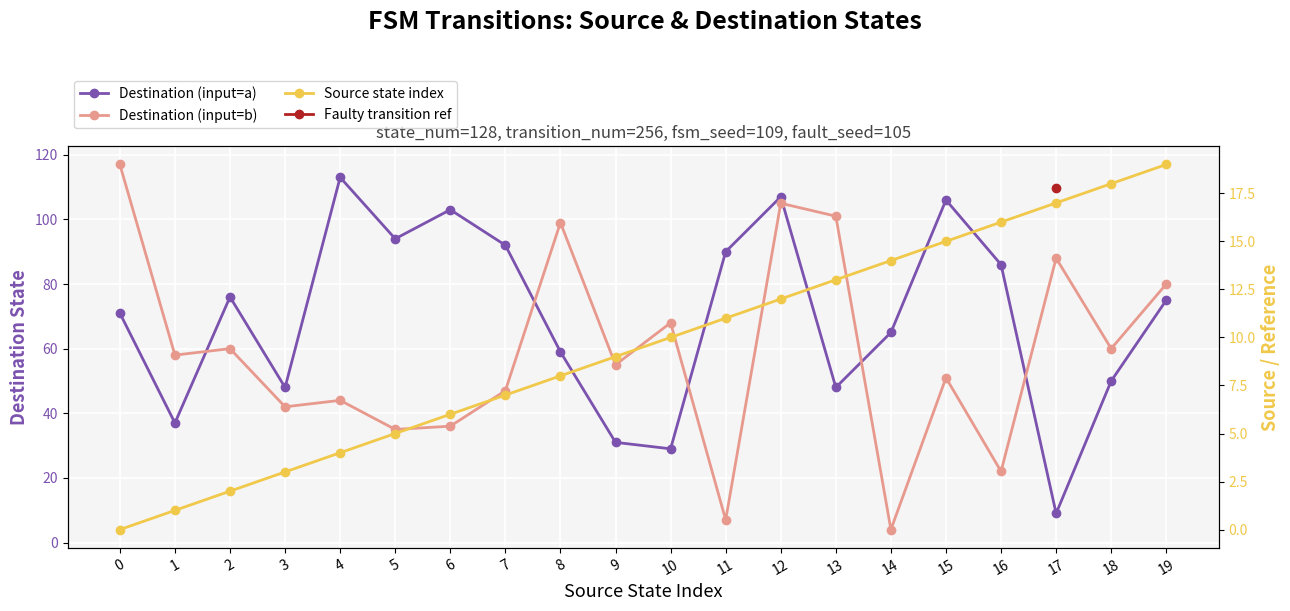

True or false: Faulty transition ref and Destination (input=b) cross at least once.

False